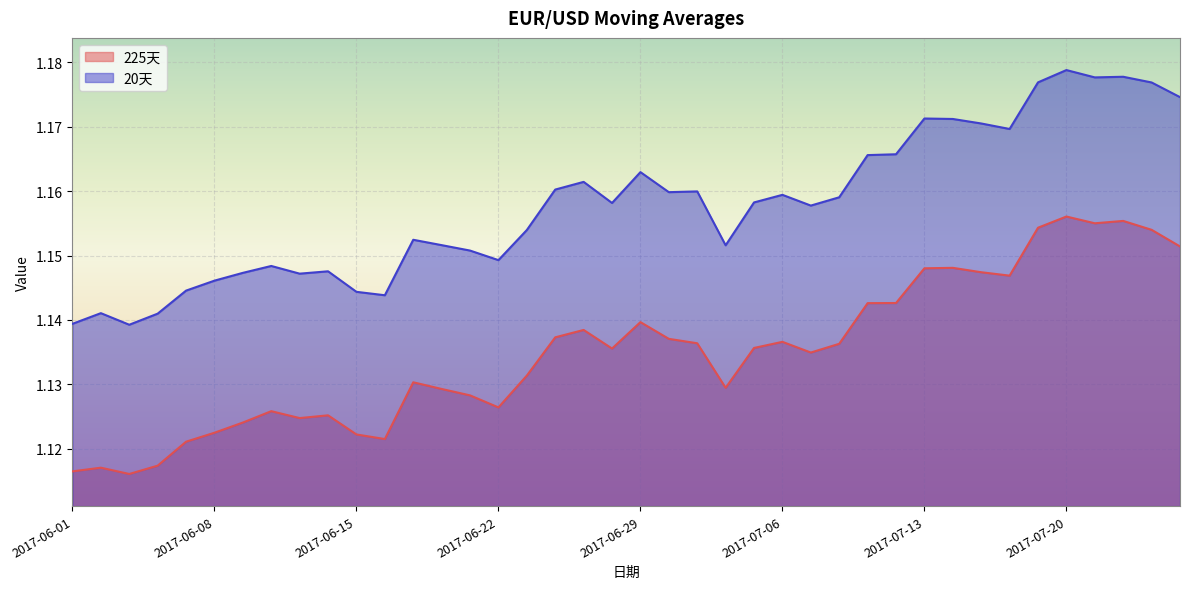

What is the lowest value of the 20天 series?

1.1